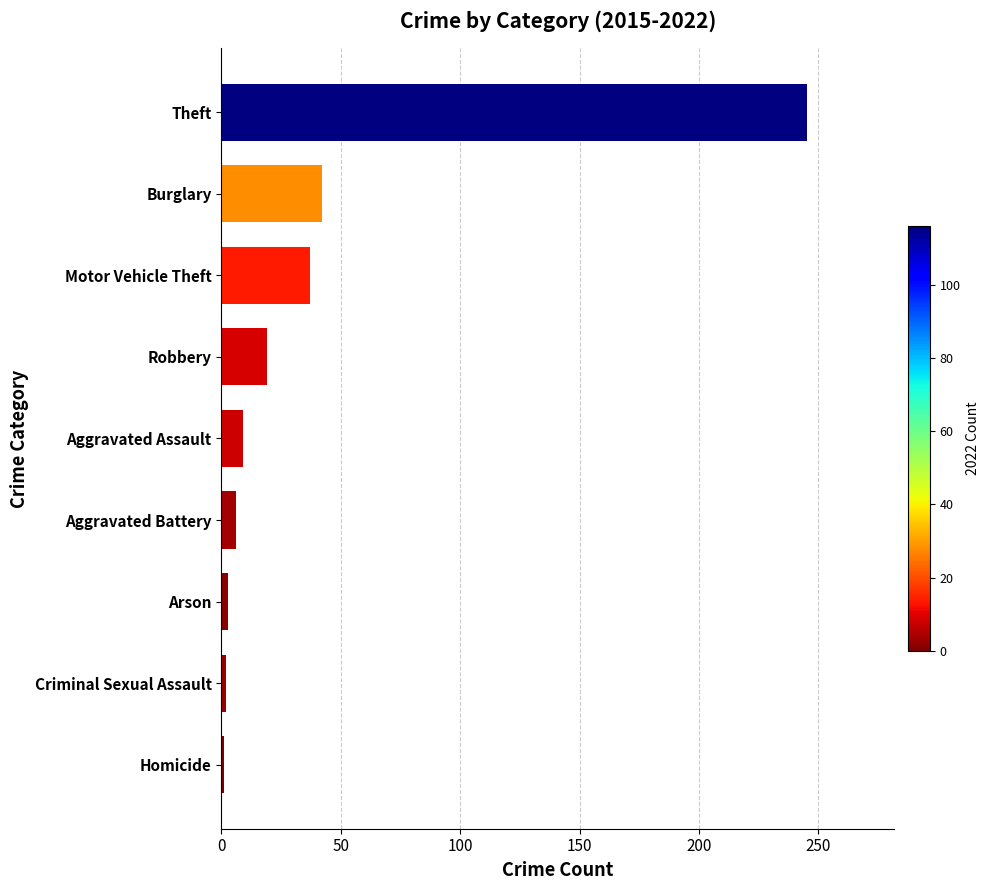

How many data points does each series have?

9